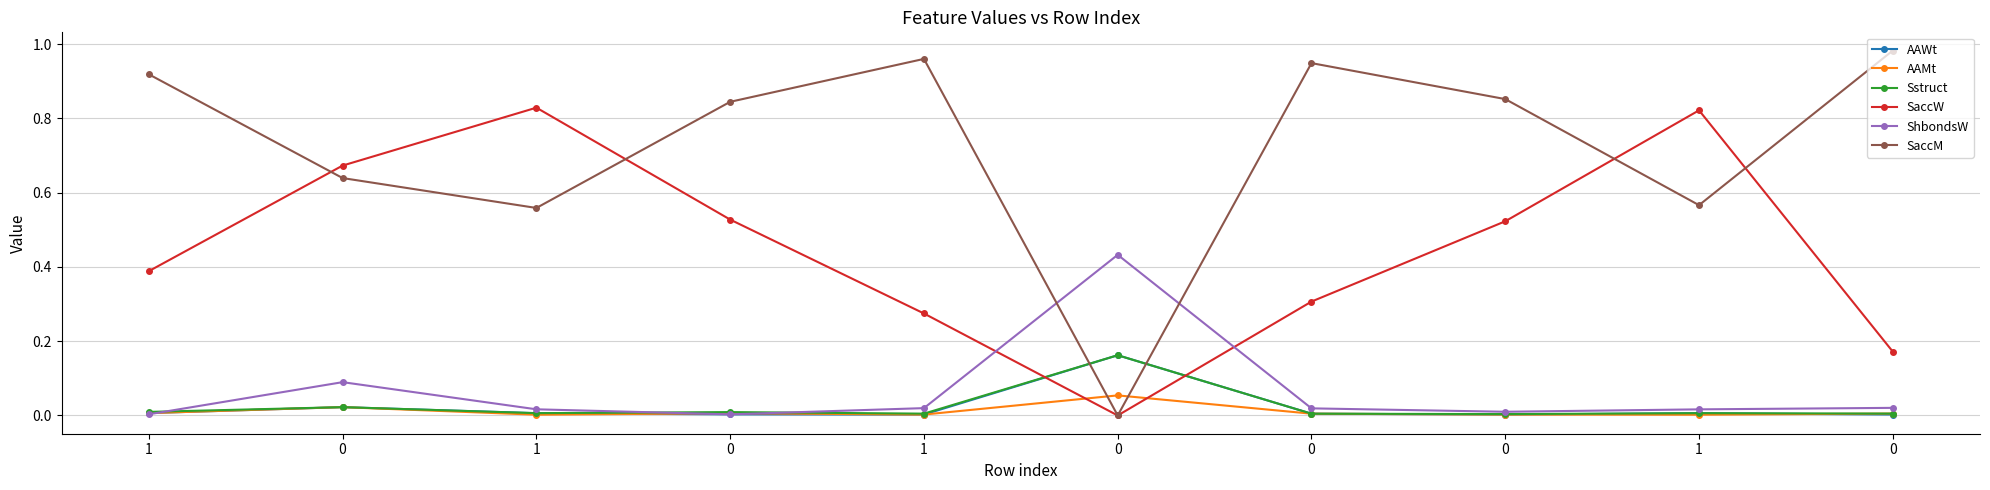

Which series has the largest total across all categories?

SaccM